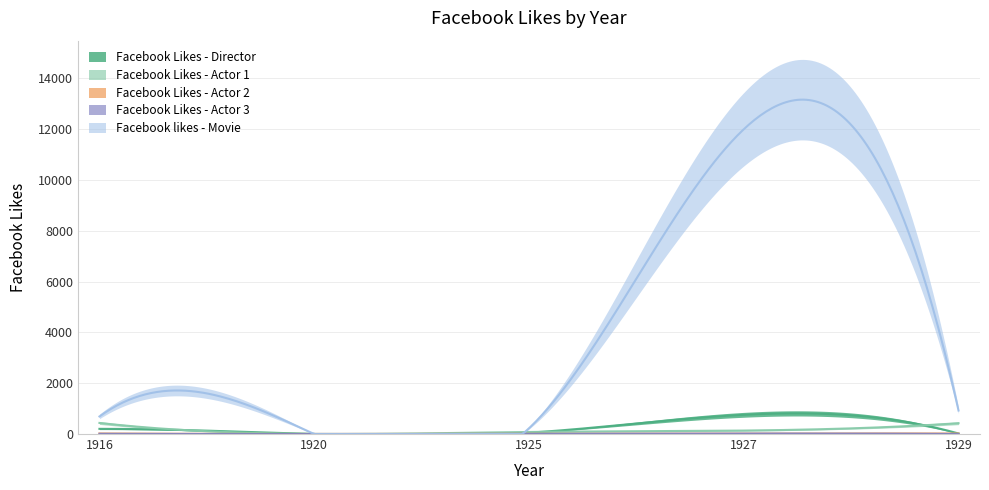

Does the chart display data point markers on the line(s)?

No